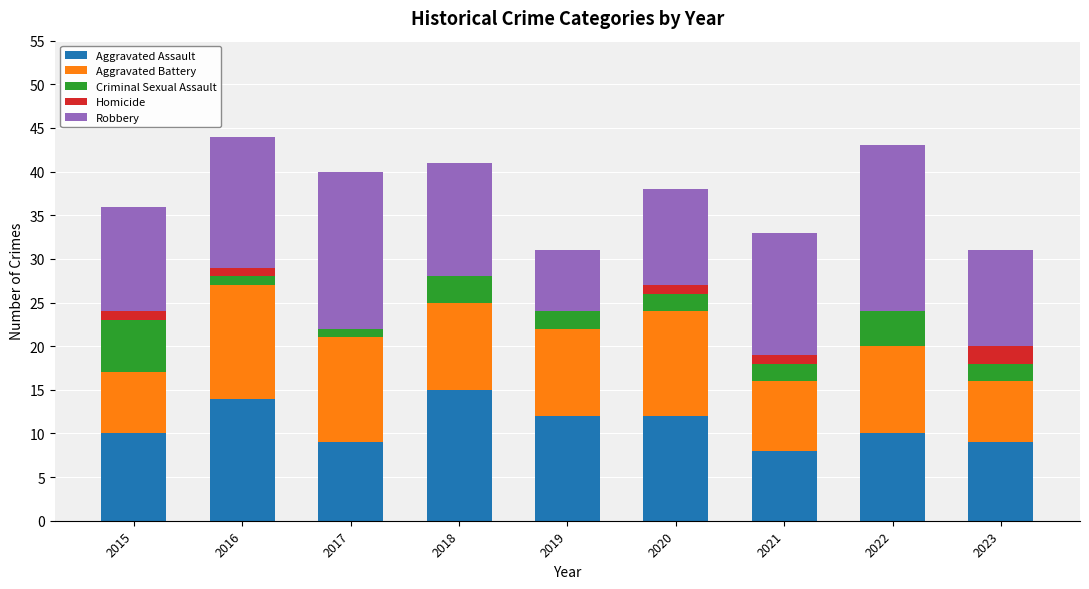

The Aggravated Assault series shows 13 at 2017. True or false?

False